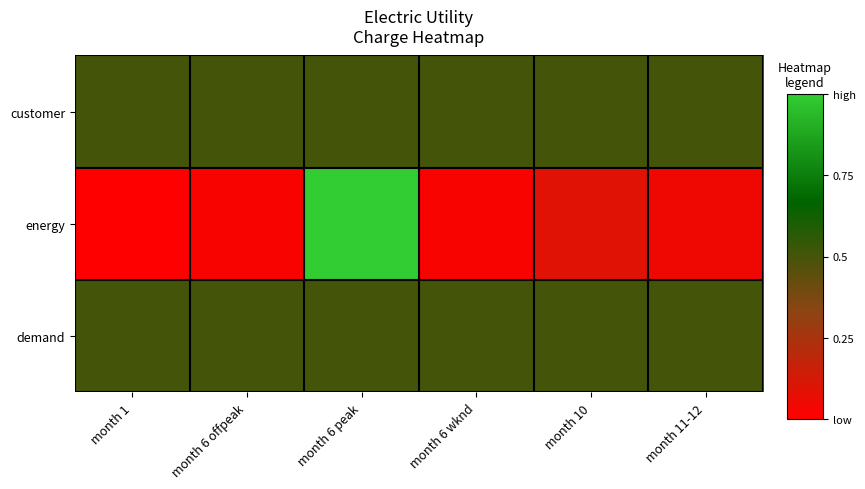

Reading left to right, transcribe all the data shown in this chart.

customer: month 1=0.5	month 6 offpeak=0.5	month 6 peak=0.5	month 6 wknd=0.5	month 10=0.5	month 11-12=0.5
energy: month 1=0.0	month 6 offpeak=0.0	month 6 peak=1.0	month 6 wknd=0.0	month 10=0.1	month 11-12=0.0
demand: month 1=0.5	month 6 offpeak=0.5	month 6 peak=0.5	month 6 wknd=0.5	month 10=0.5	month 11-12=0.5